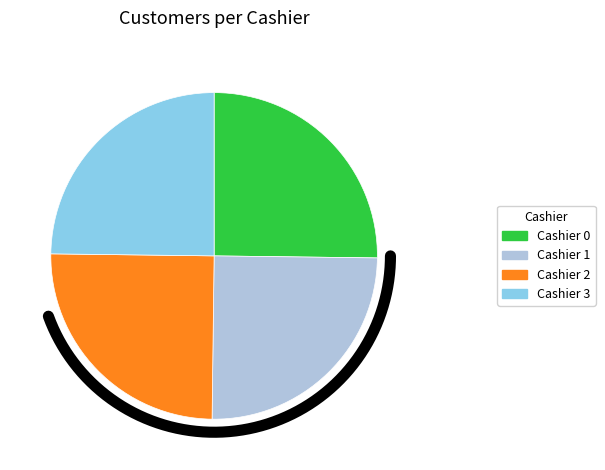

What is the smallest slice in the pie chart?

3